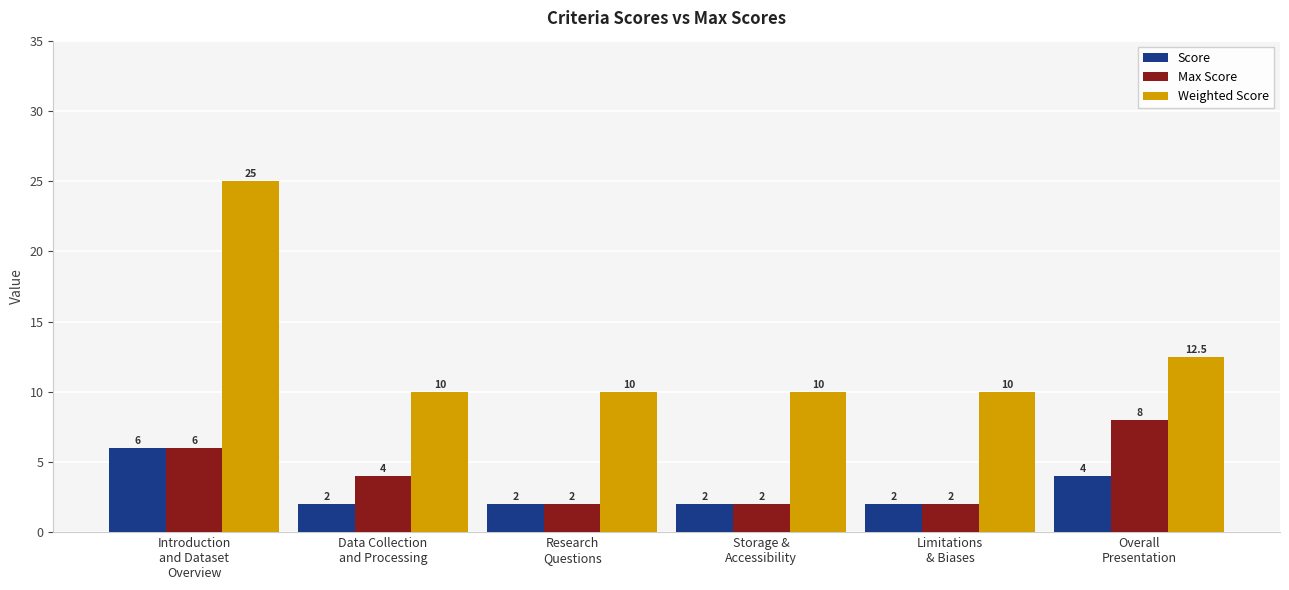

What value does the Weighted Score series have at Research
Questions?

10.0